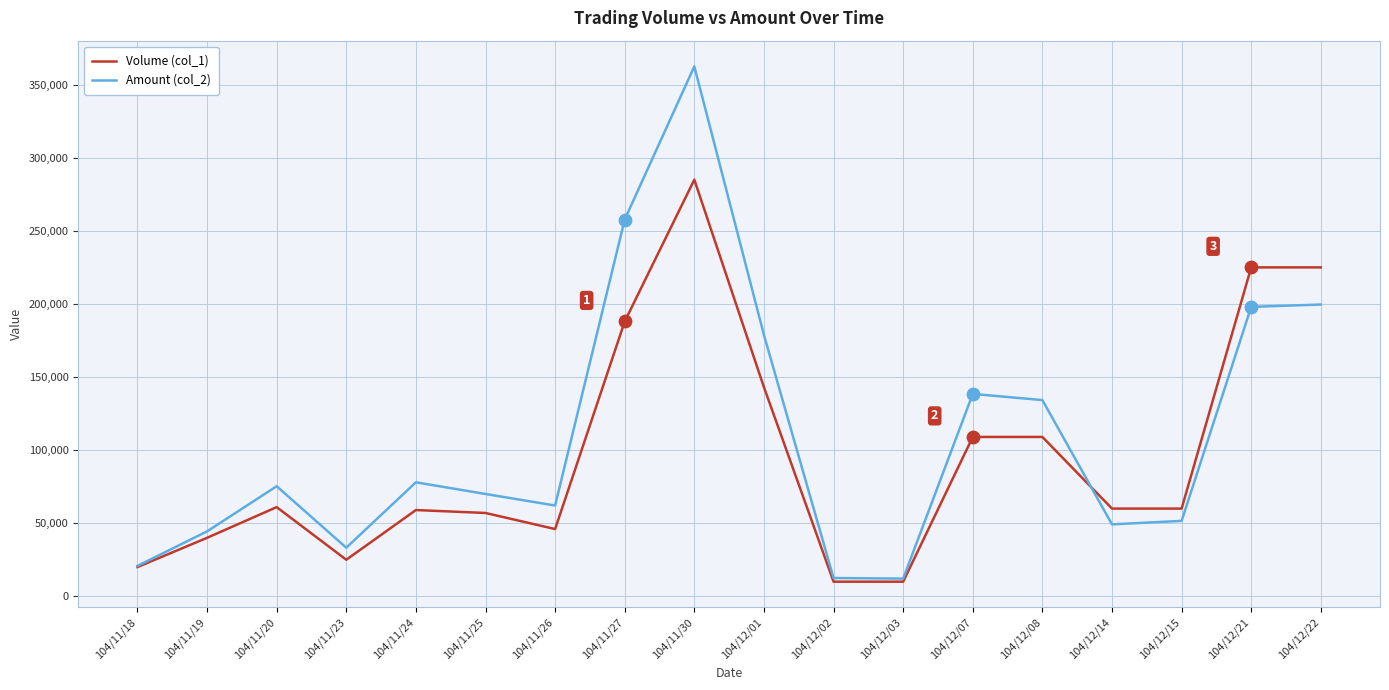

What are all the series names shown in the legend?

Volume (col_1), Amount (col_2)